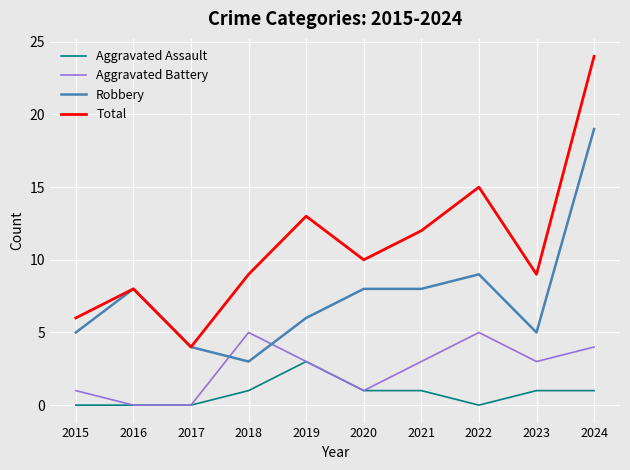

Reading right to left, extract all data points from this chart.

Aggravated Assault: 2024=1	2023=1	2022=0	2021=1	2020=1	2019=3	2018=1	2017=0	2016=0	2015=0
Aggravated Battery: 2024=4	2023=3	2022=5	2021=3	2020=1	2019=3	2018=5	2017=0	2016=0	2015=1
Robbery: 2024=19	2023=5	2022=9	2021=8	2020=8	2019=6	2018=3	2017=4	2016=8	2015=5
Total: 2024=24	2023=9	2022=15	2021=12	2020=10	2019=13	2018=9	2017=4	2016=8	2015=6